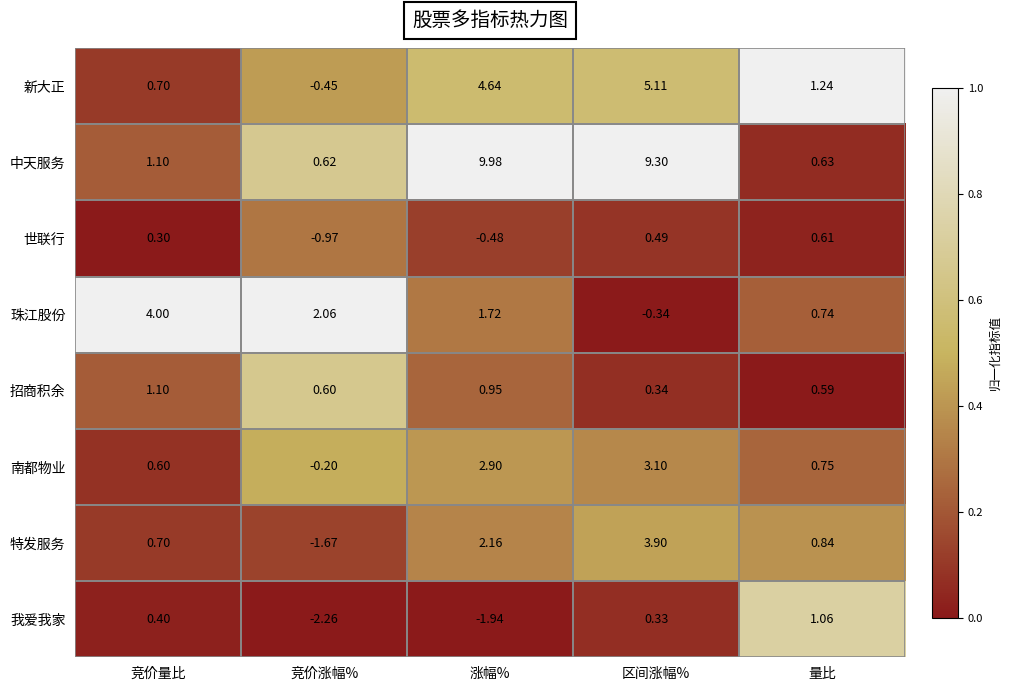

Which label corresponds to the smallest value in the chart?

竞价涨幅%